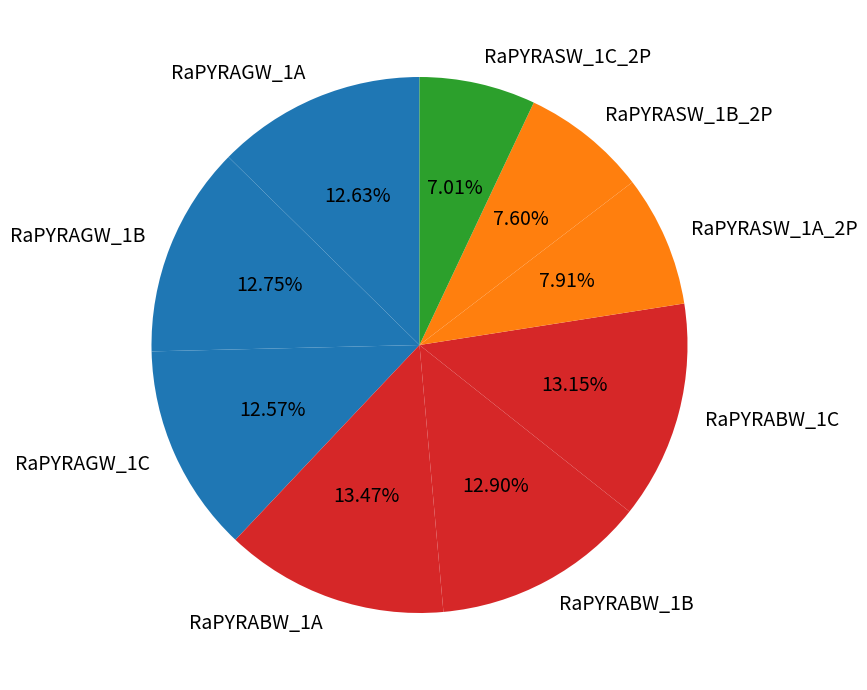

To the nearest percent, what portion does RaPYRAGW_1A represent?

13%